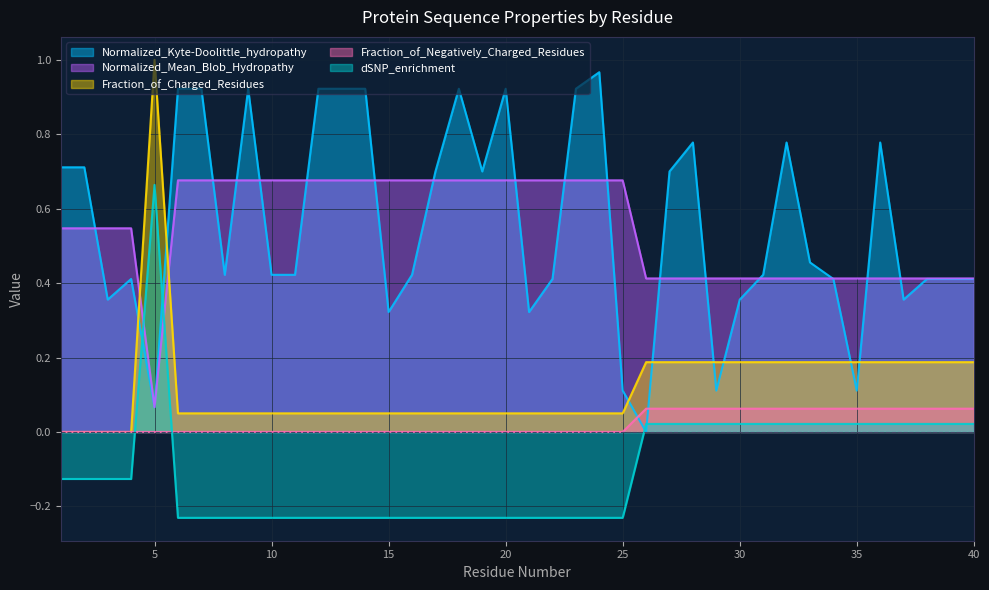

How many lines are shown in the chart?

5